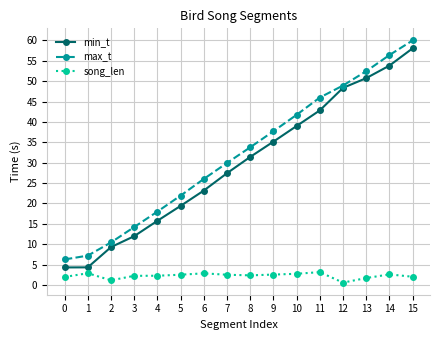

How many lines are shown in the chart?

3